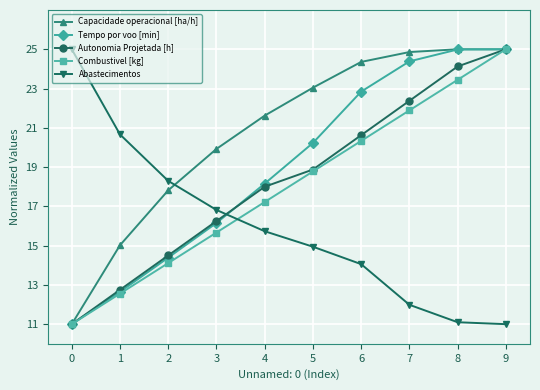

At which category is the sum across all series the highest?

9